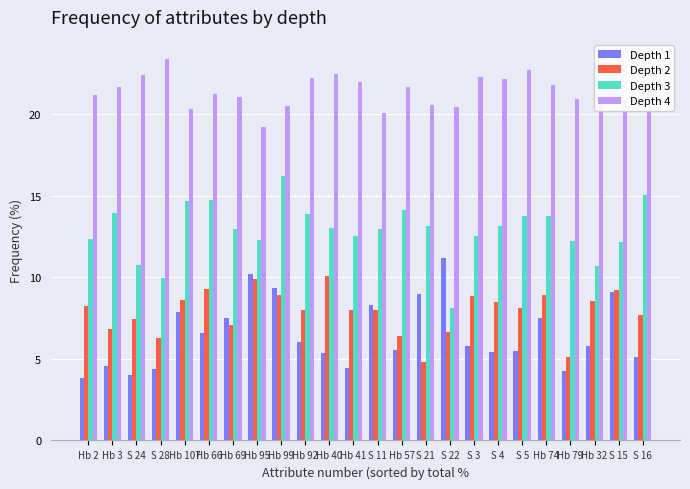

What is the minimum value for Depth 4?

19.2